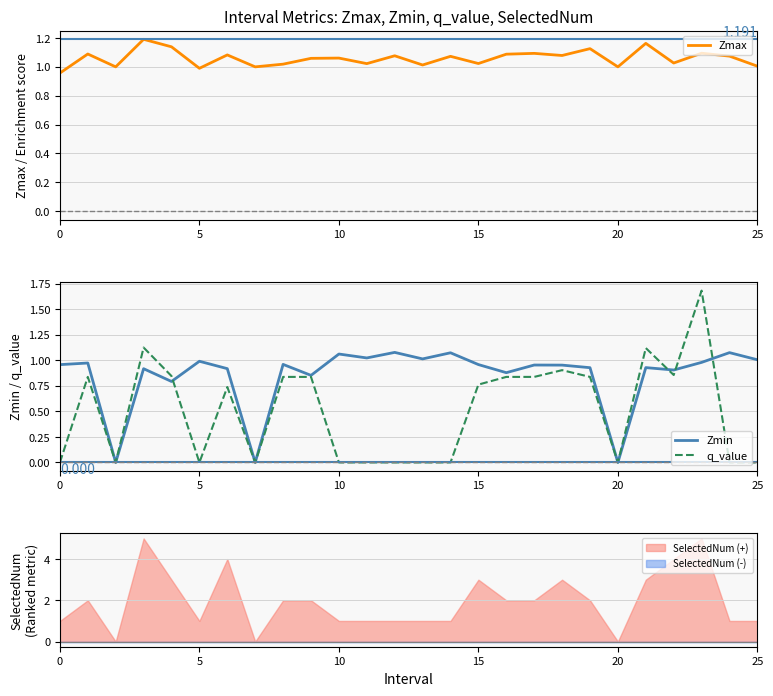

Which series has the largest total across all categories?

Zmax